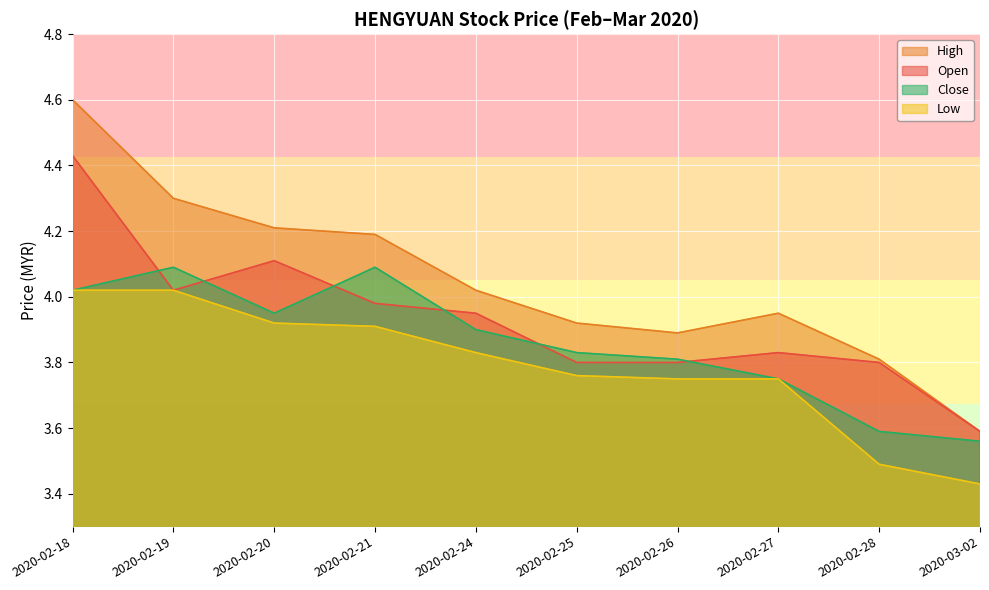

Is it true that open equals 3.8 at 2020-02-26?

True